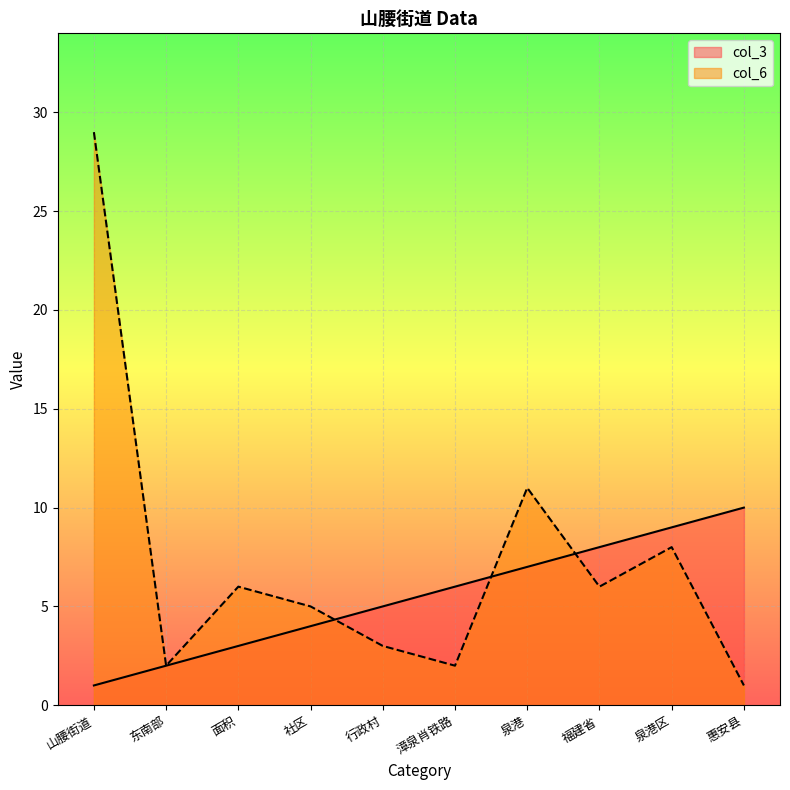

What is the label of the 4th point from the right?

泉港